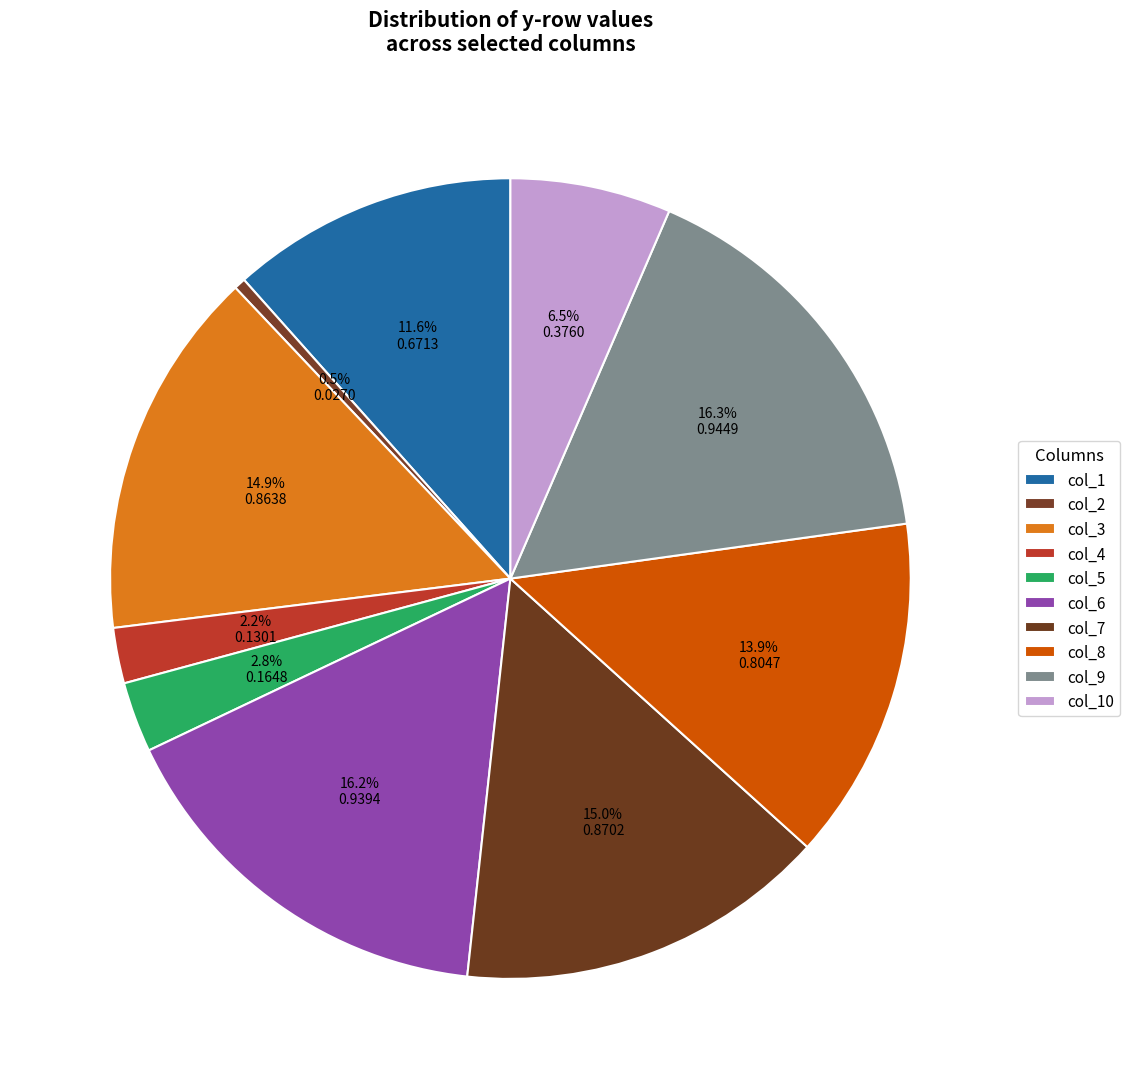

To the nearest percent, what is the difference between the largest and smallest slice percentages?

16%